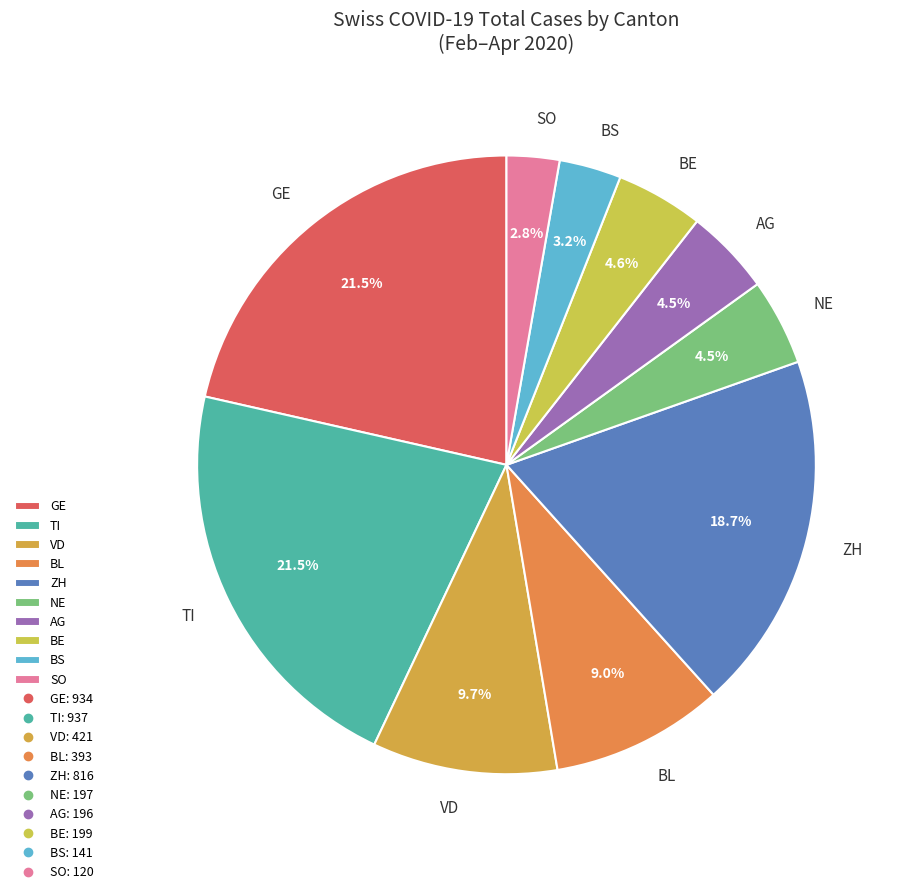

Does VD account for over 50% of the chart?

No